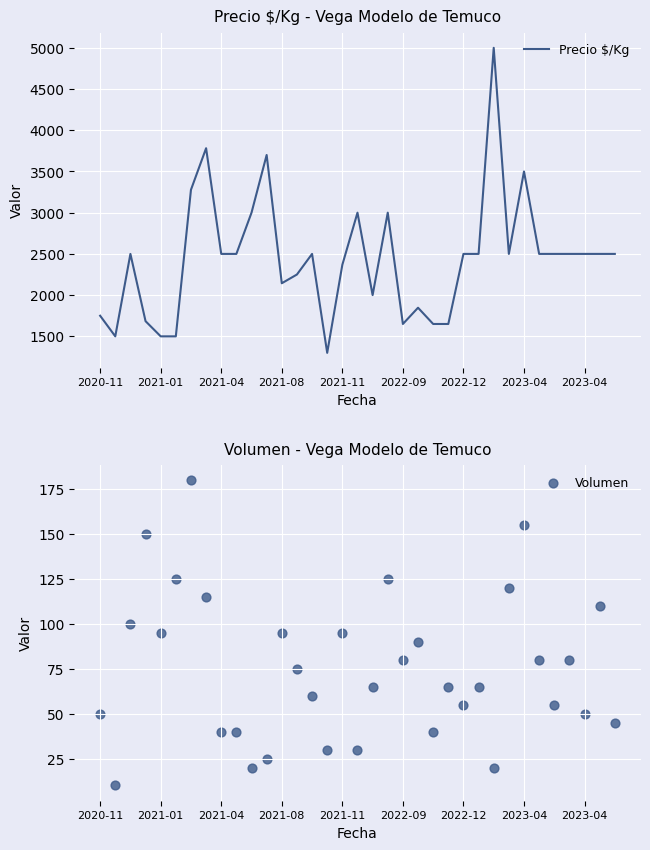

Which series has the largest total across all categories?

Precio $/Kg